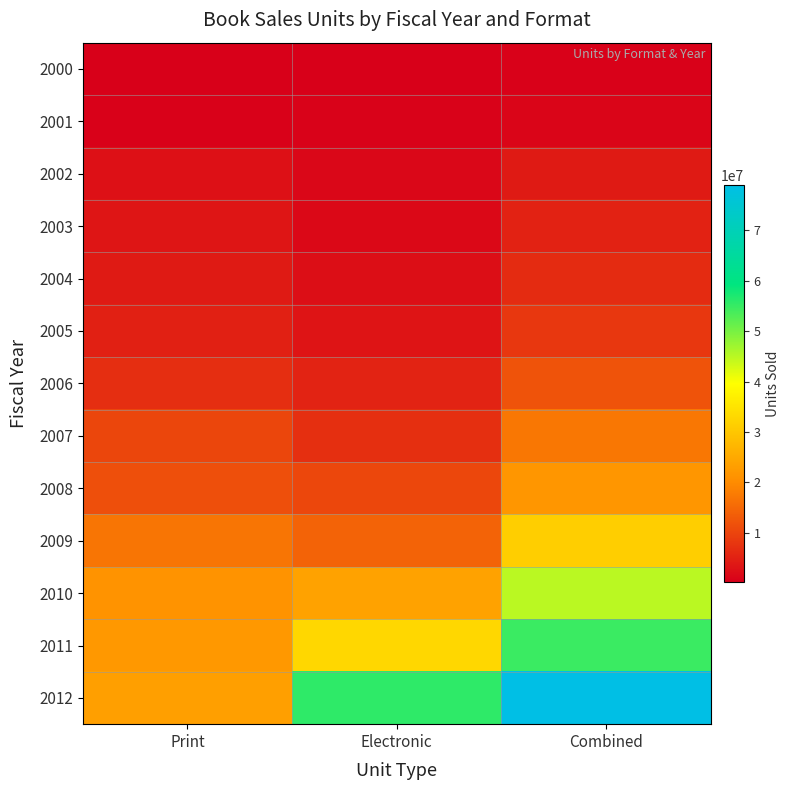

Which series has the largest total across all categories?

2012